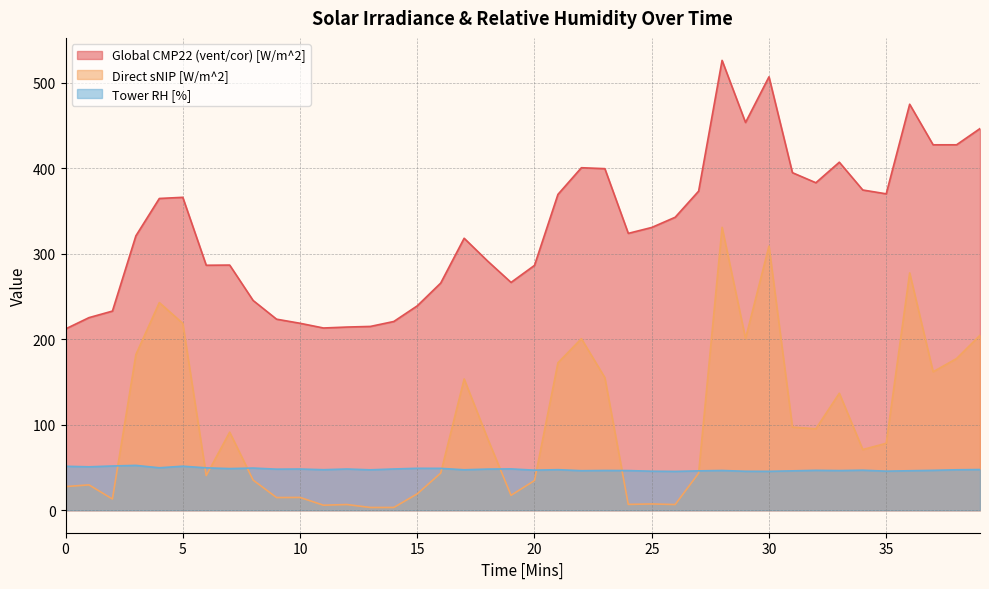

True or false: Direct sNIP [W/m^2] and Global CMP22 (vent/cor) [W/m^2] cross at least once.

False